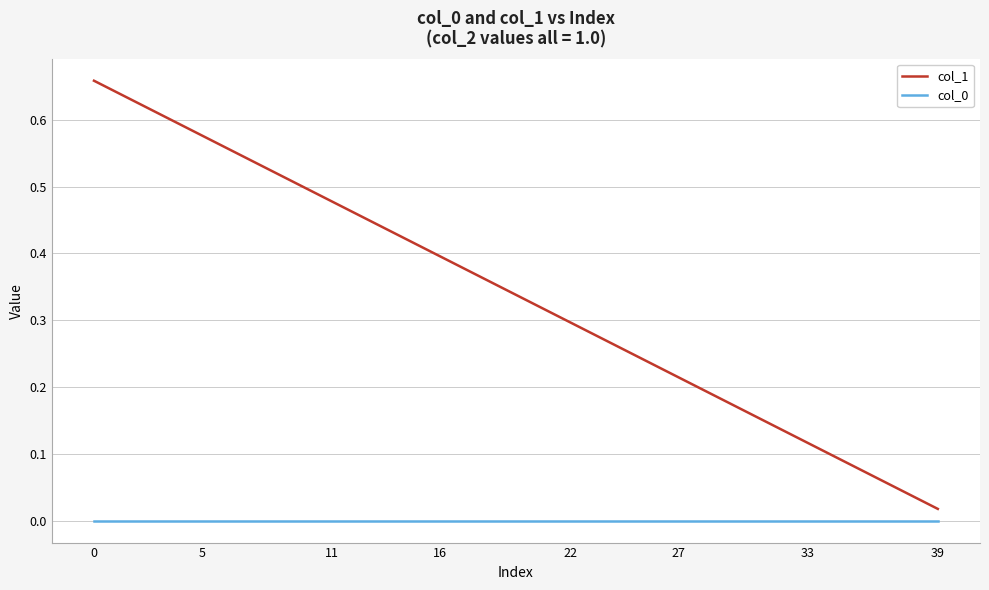

Which series has the widest spread of values?

col_1